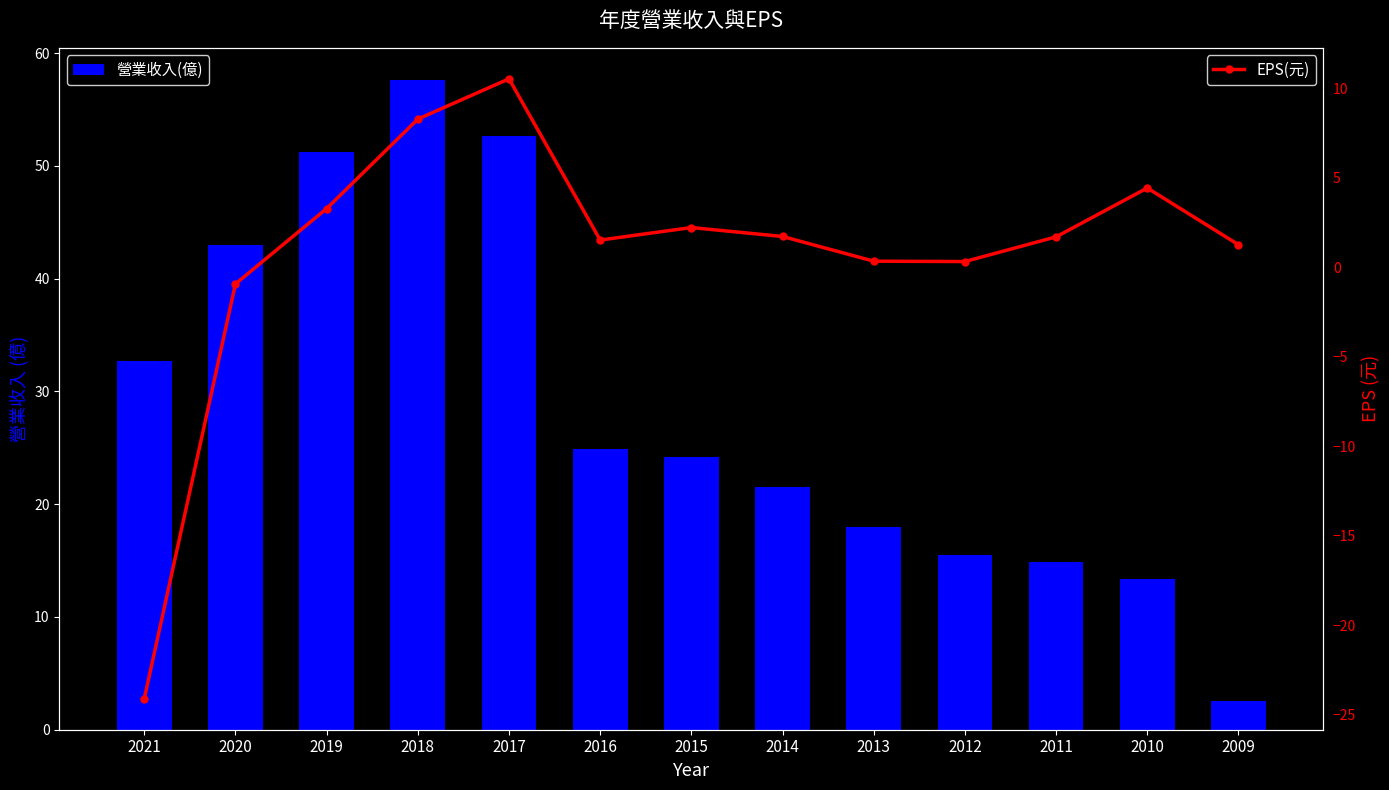

Reading left to right, what are all the values shown in this chart?

營業收入(億): 32.7	43.0	51.2	57.6	52.7	24.9	24.2	21.5	18.0	15.5	14.9	13.4	2.5
EPS(元): -24.1	-0.9	3.3	8.3	10.5	1.5	2.2	1.7	0.3	0.3	1.7	4.4	1.3